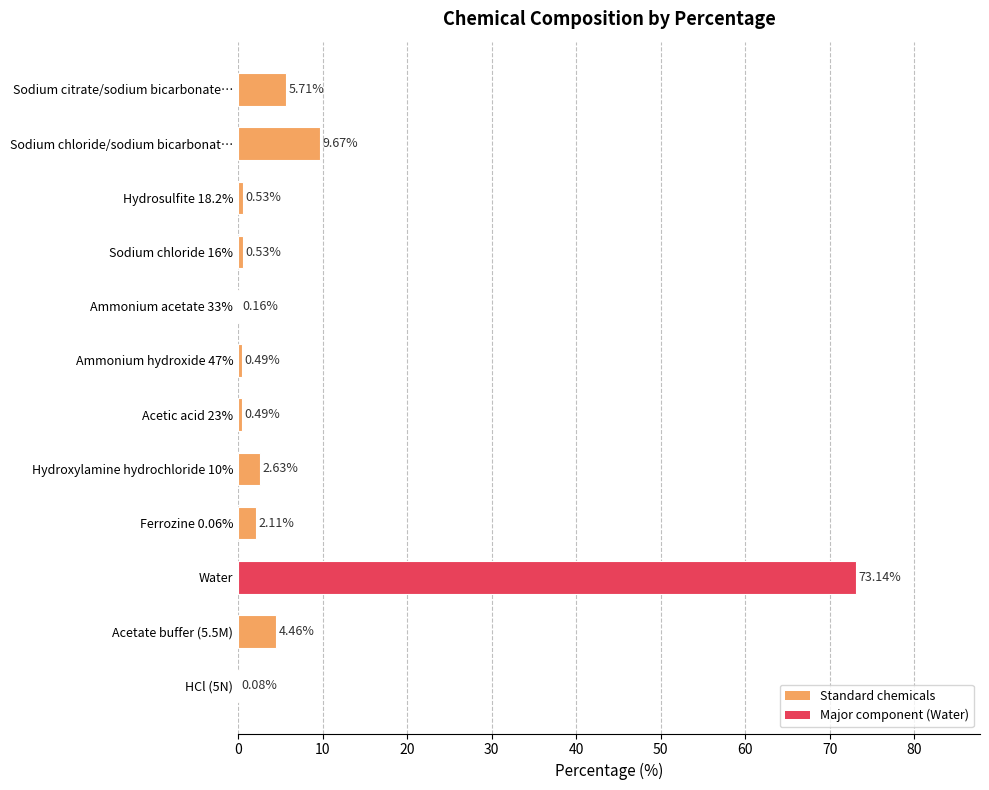

Where is the data nearest to the value 36?

Sodium chloride/sodium bicarbonat…